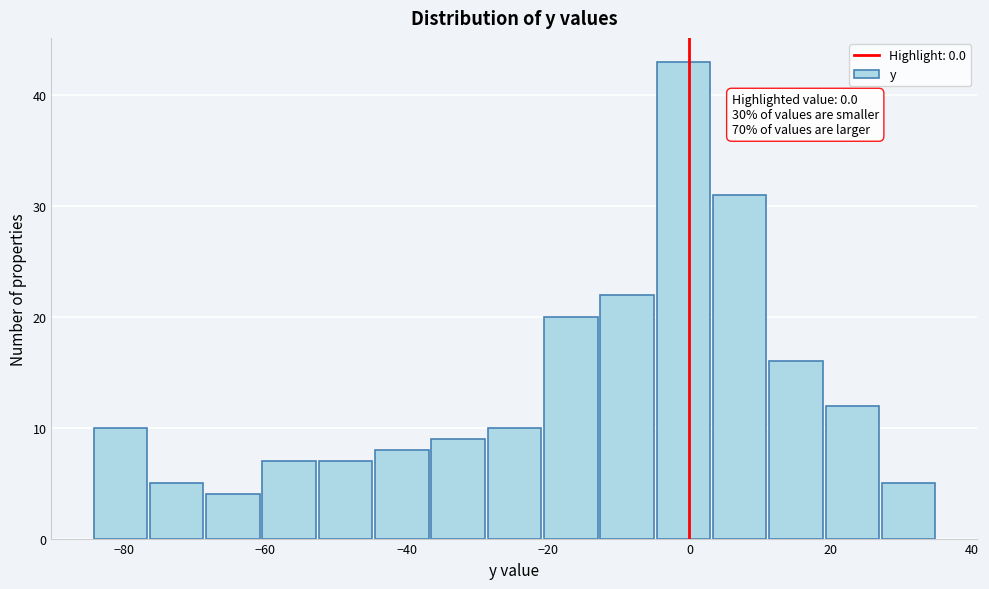

Around what value on the x-axis is the tallest bar? Give the approximate position of its centre, as read against the axis.

0